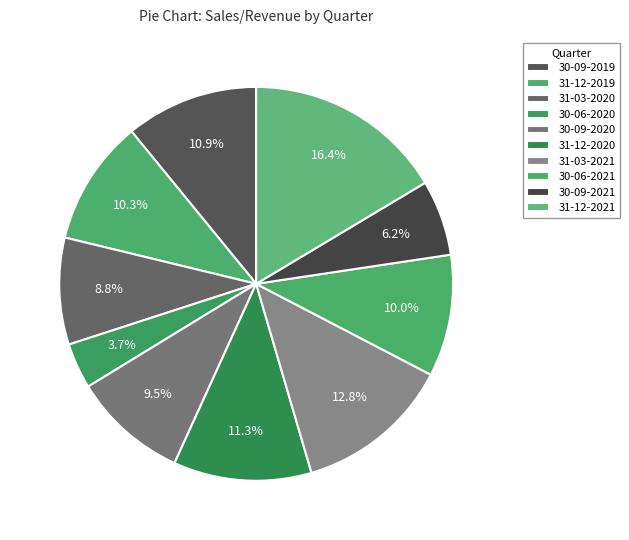

How many slices are in this pie chart?

10